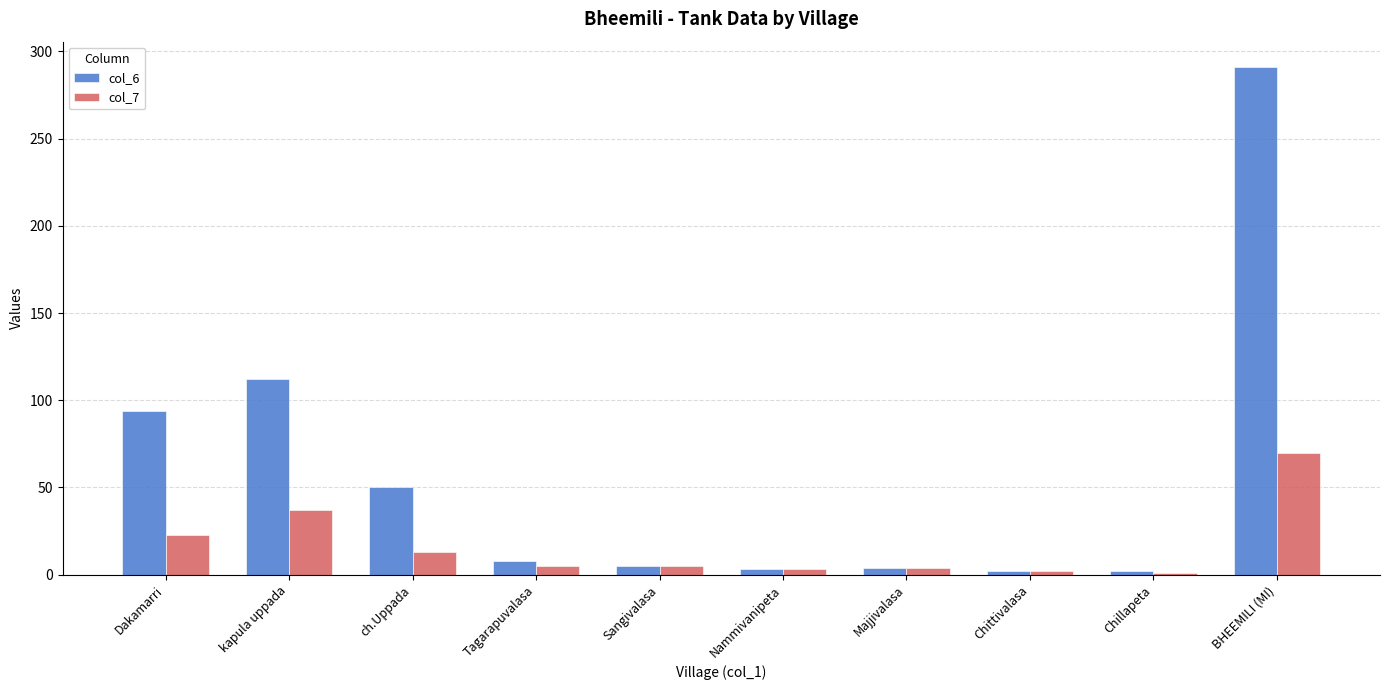

Between Sangivalasa and Chillapeta, which series saw the biggest shift?

col_7